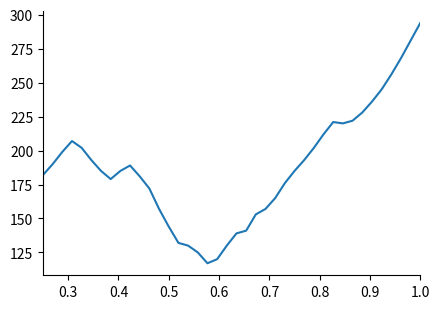

What is the greatest value displayed?

294